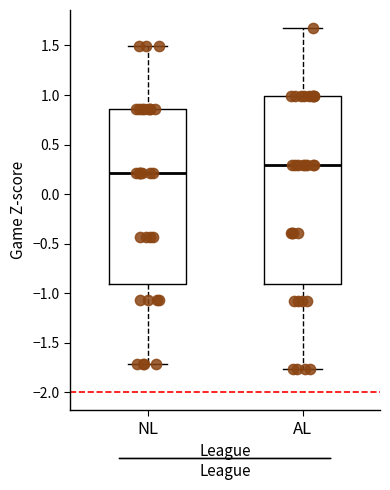

Reading left to right, transcribe this box plot: for each box, give where its median line is, the range the box spans, and where its two whiskers end, as read against the y-axis. The values are not printed on the chart, so give them approximately, as read against the axis.

NL: median 0.20, box -0.90 to 0.85, whiskers -1.70 to 1.50
AL: median 0.30, box -0.90 to 1.00, whiskers -1.75 to 1.65